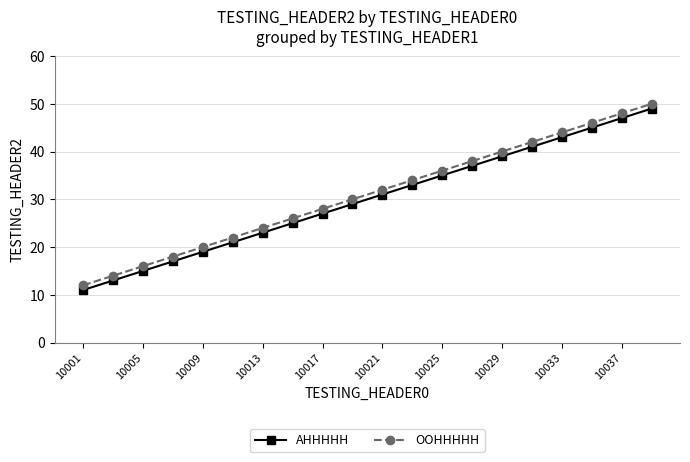

What is the difference between the maximum and minimum values in the OOHHHHH series?

38